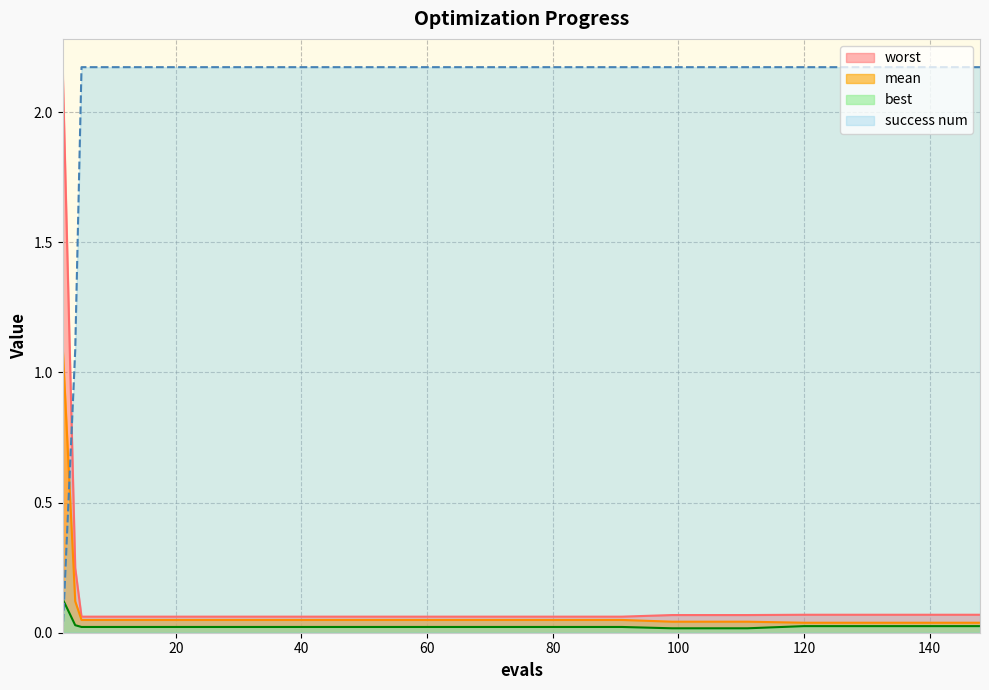

Rank the series at 4 from highest to lowest value.

success num, worst, mean, best